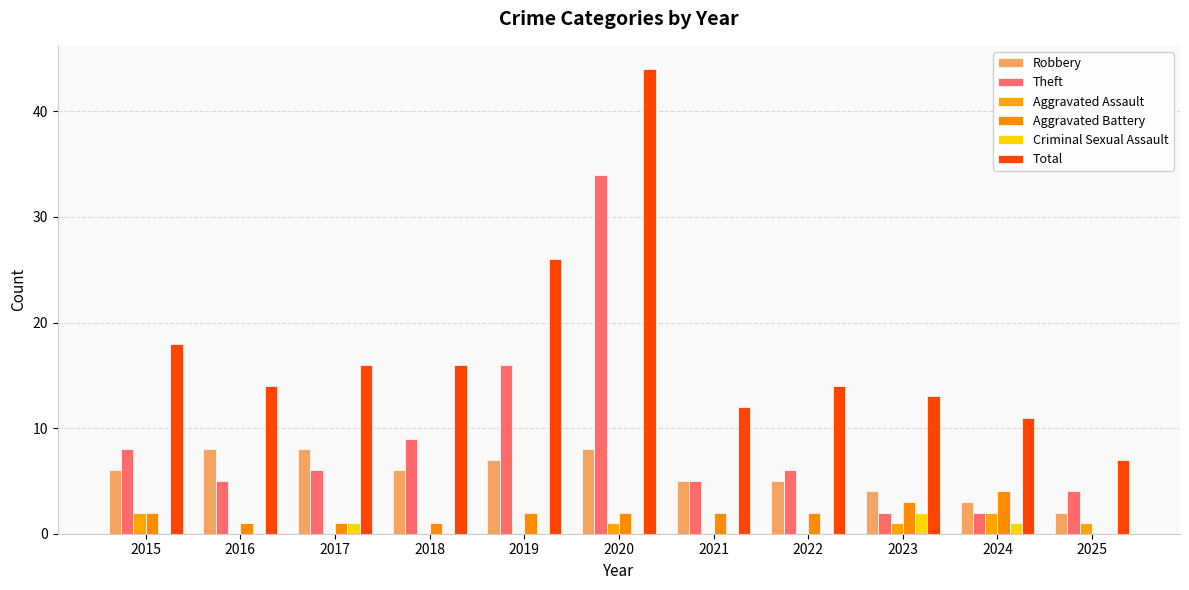

How many series are shown in this chart?

6